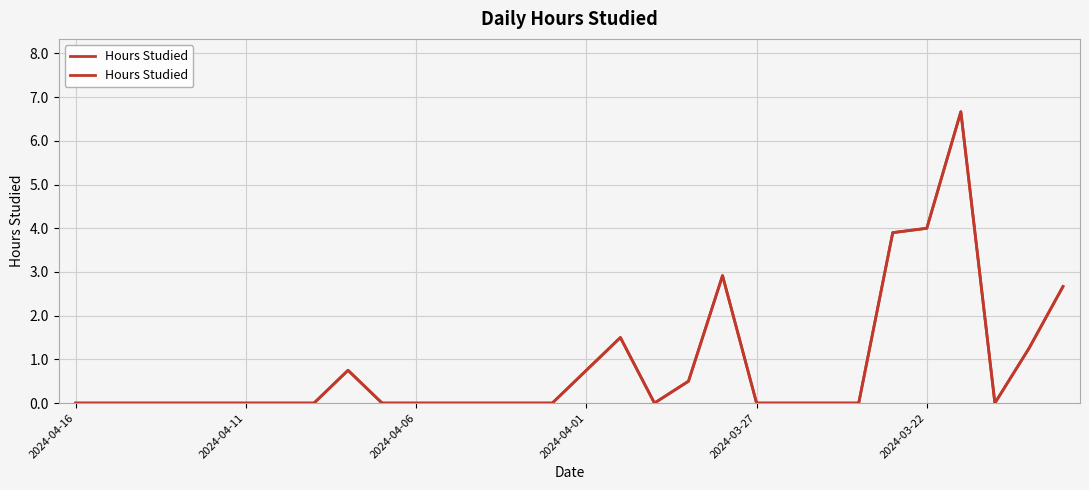

What is the difference between the maximum and minimum values?

6.7